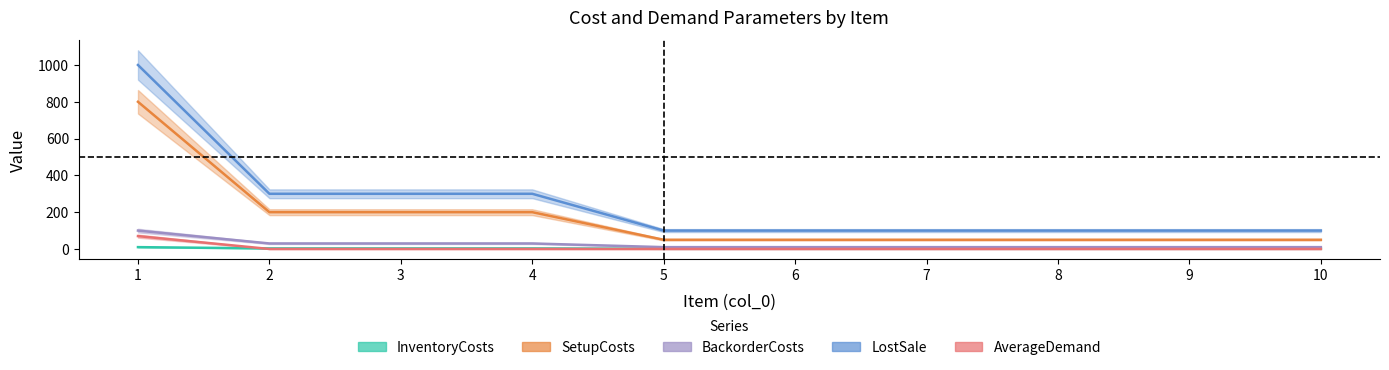

What is the approximate value of BackorderCosts at 8, to the nearest 10?

10